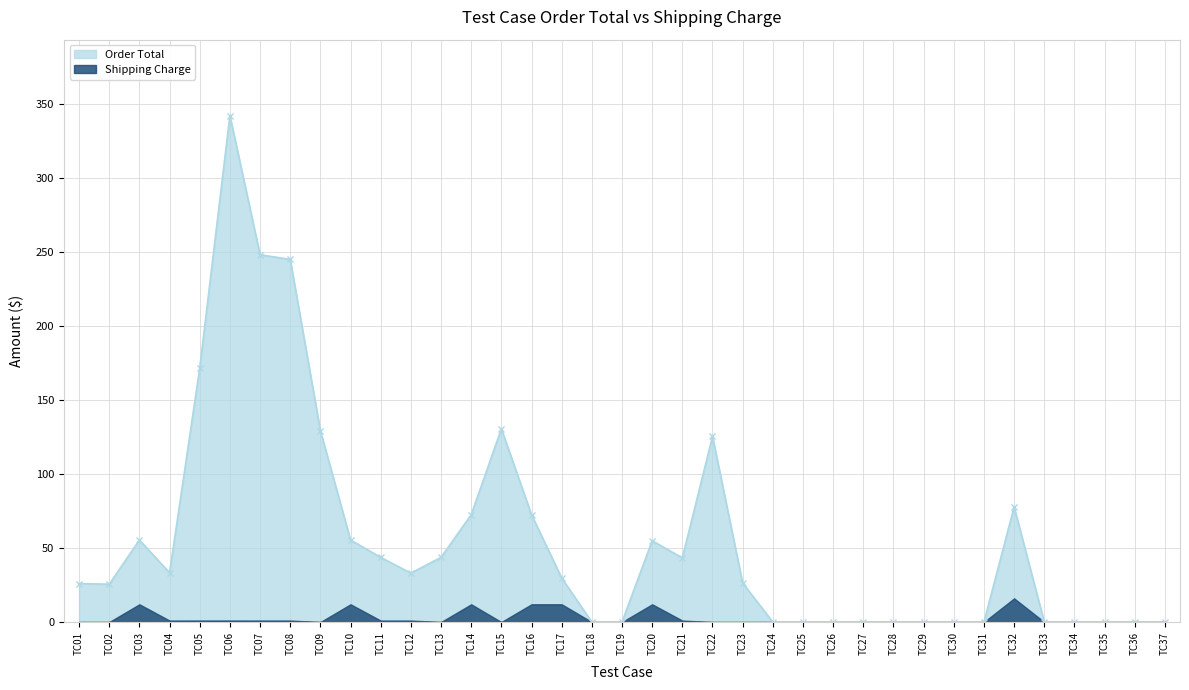

How many values are below 29?

18